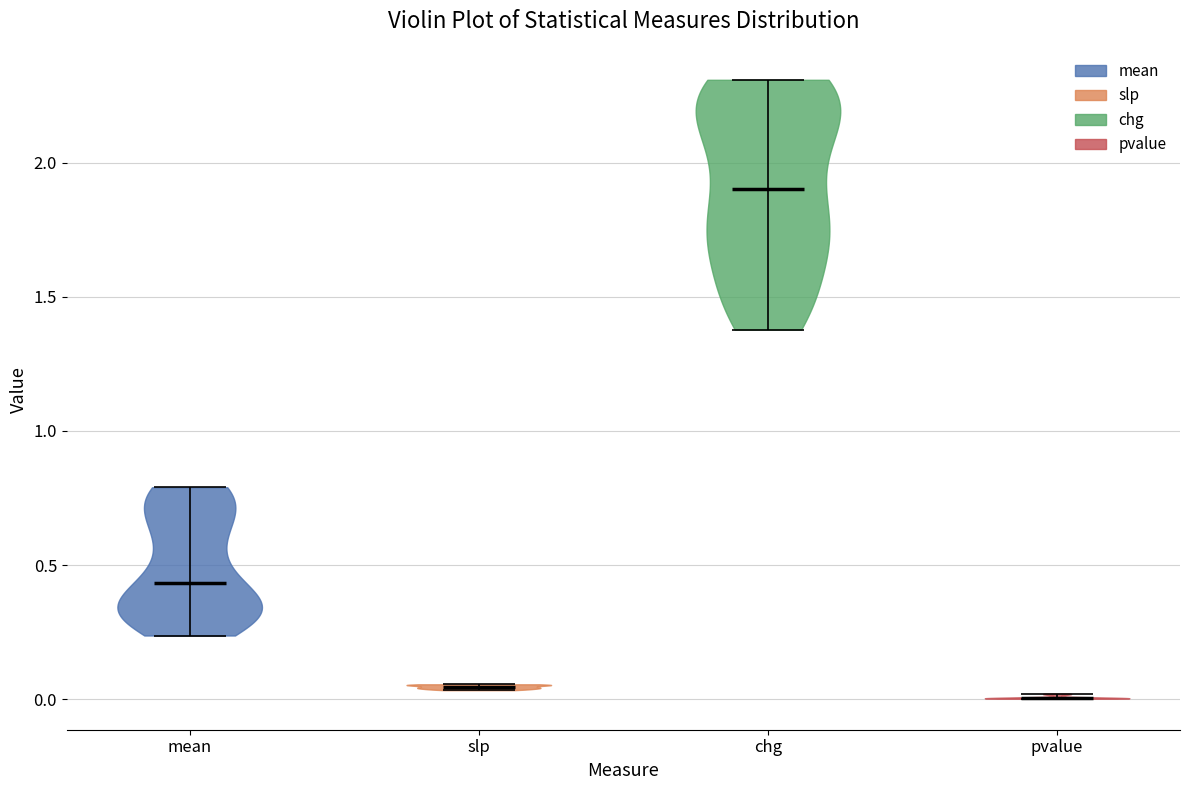

Which violin has the highest median line?

chg